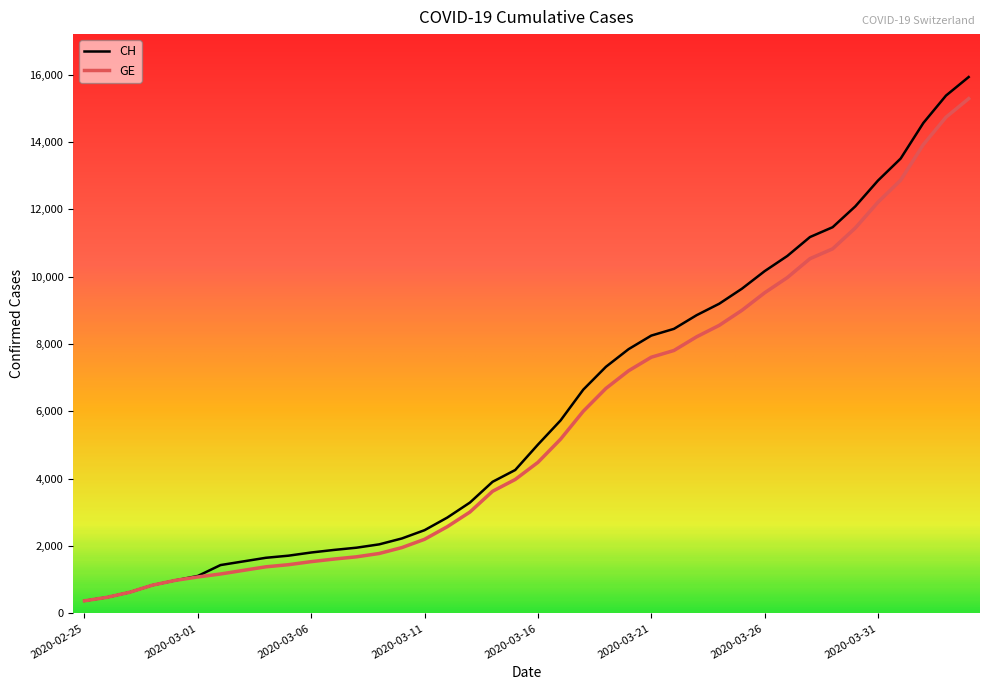

What is the highest value of the CH series?

15926